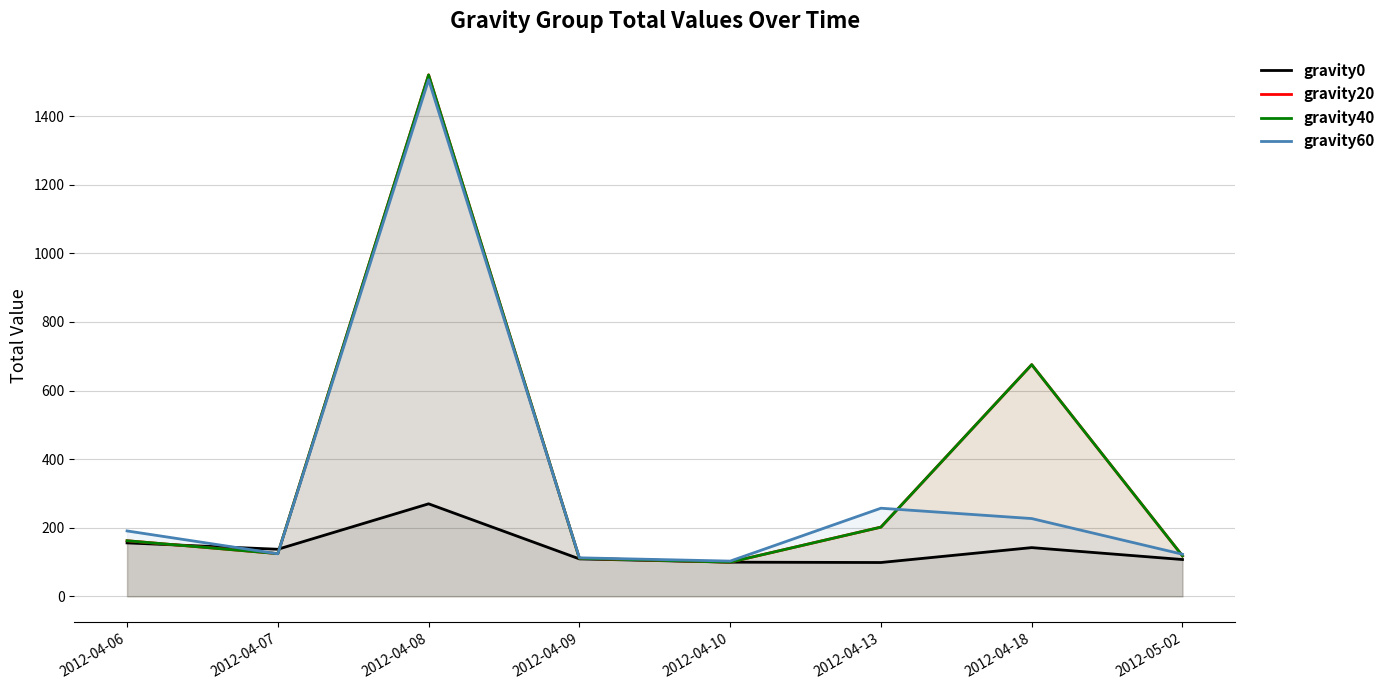

Which series has the largest range (max minus min)?

gravity20